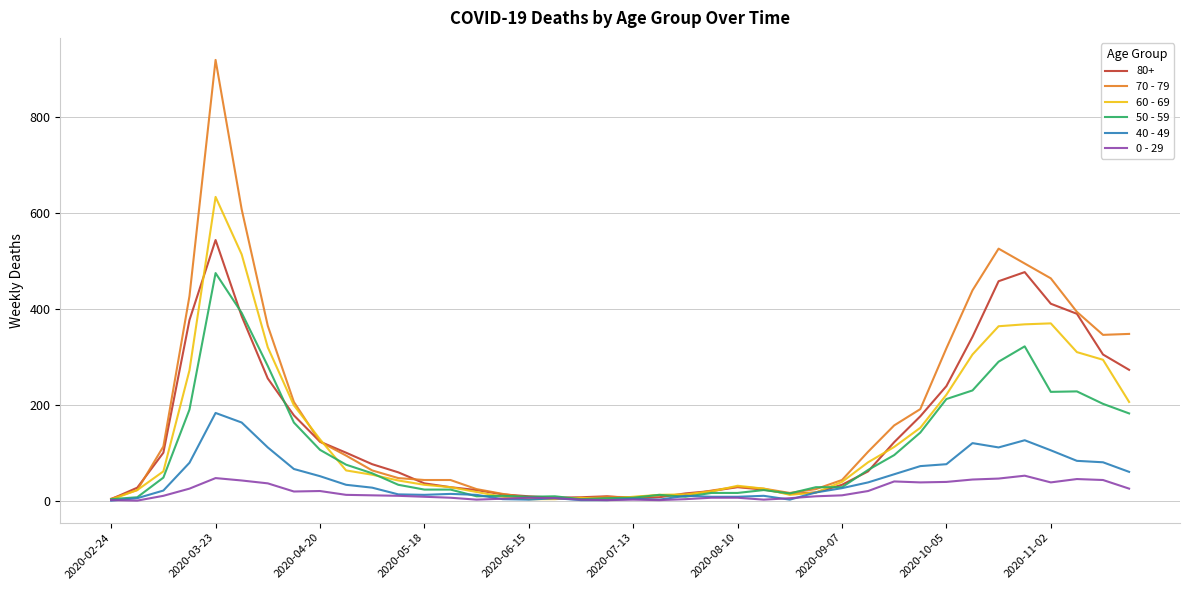

Is this an area chart (filled region under the line)?

No